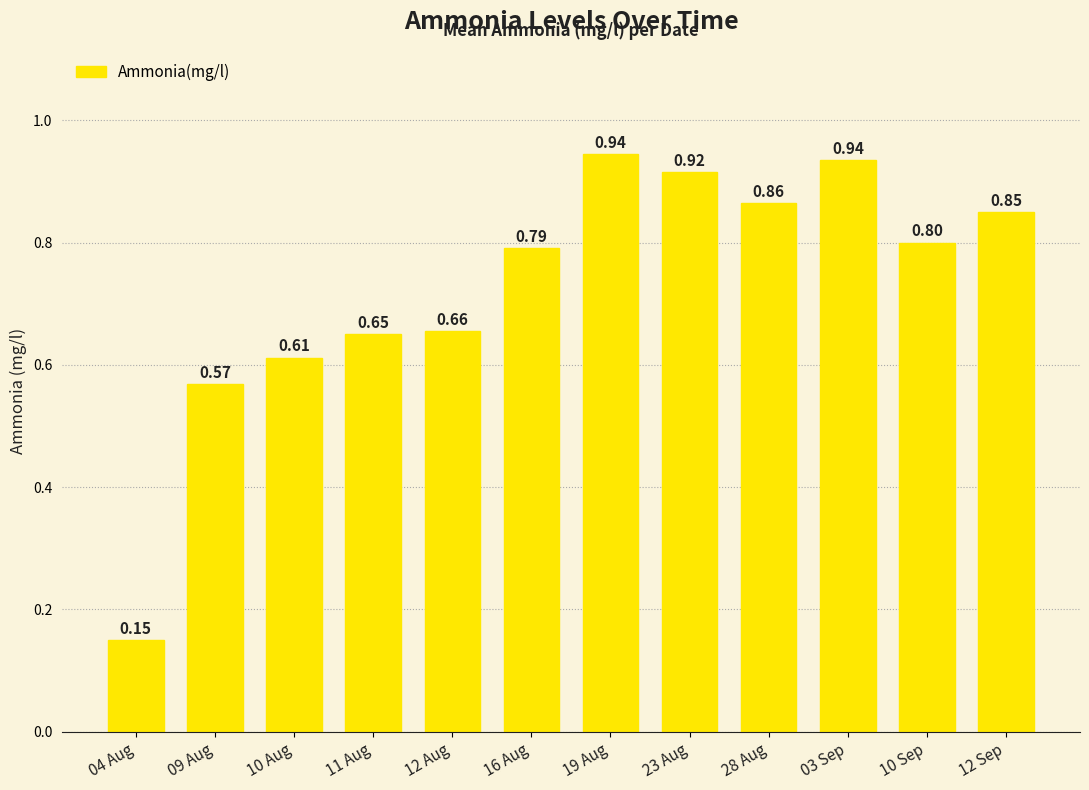

Which has a higher value, 12 Sep or 04 Aug?

12 Sep